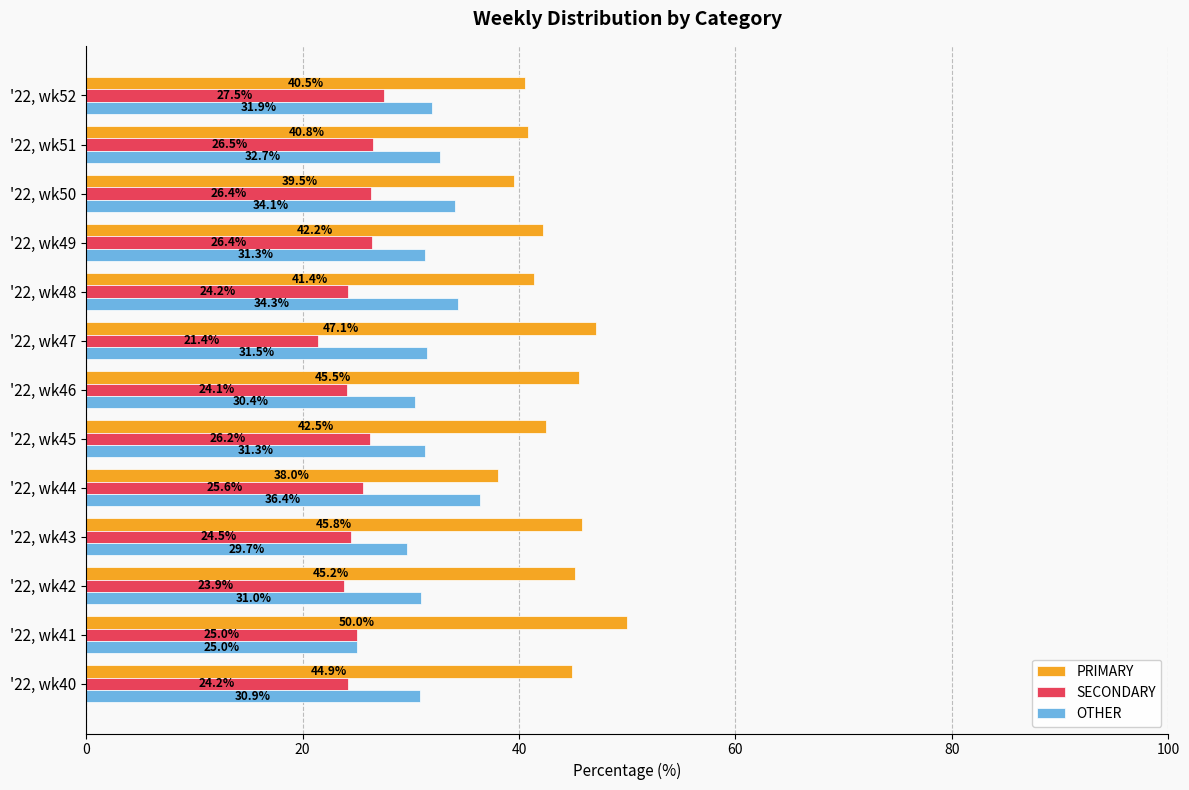

Is it true that SECONDARY equals 37.2 at '22, wk40?

False